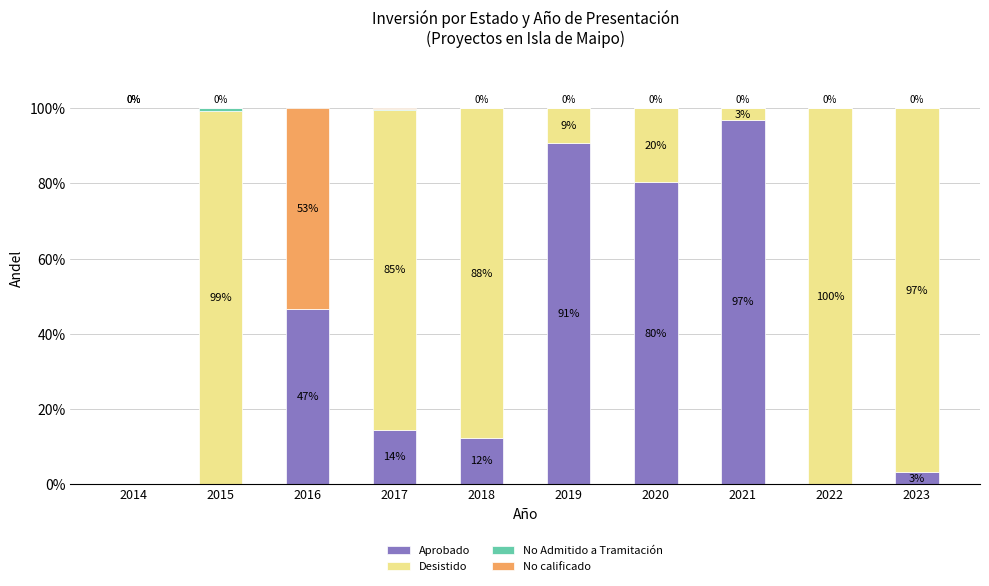

What is the highest value of the Aprobado series?

96.9